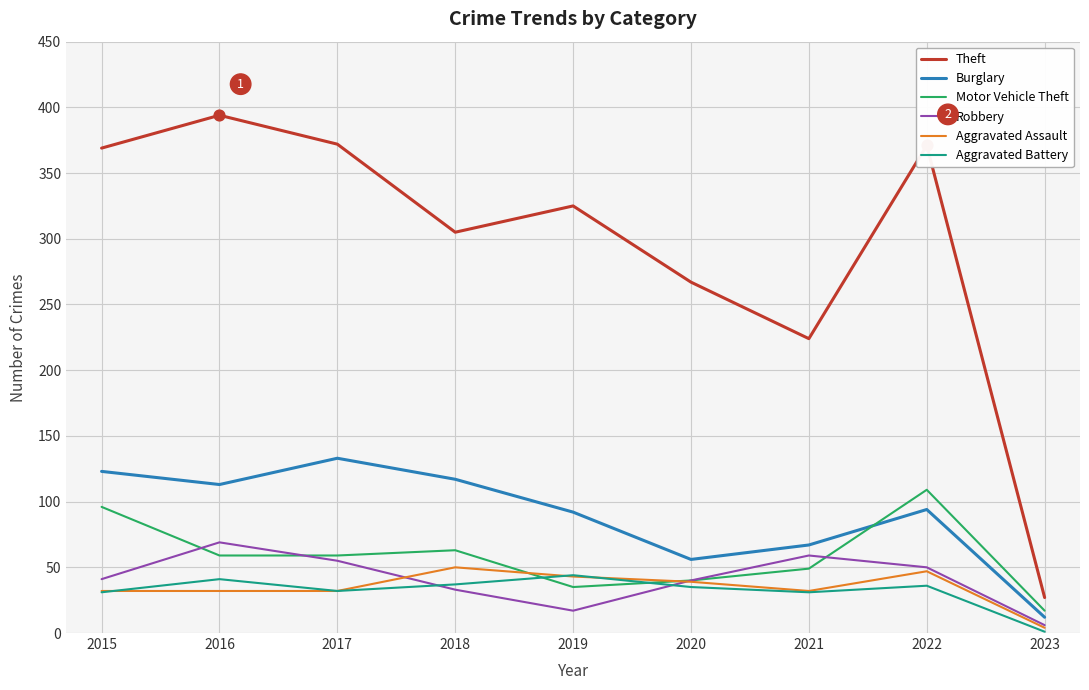

Which series has the widest spread of values?

Theft